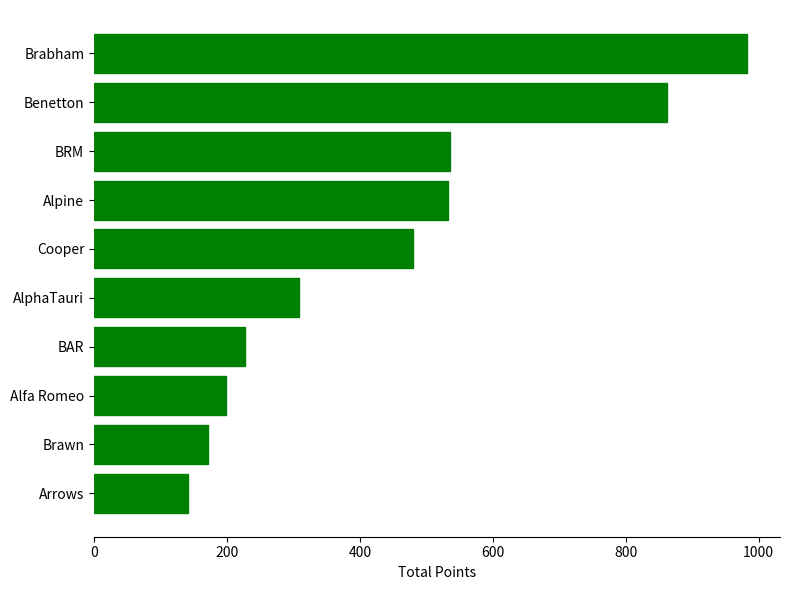

Which has a higher value, Arrows or Alpine?

Alpine